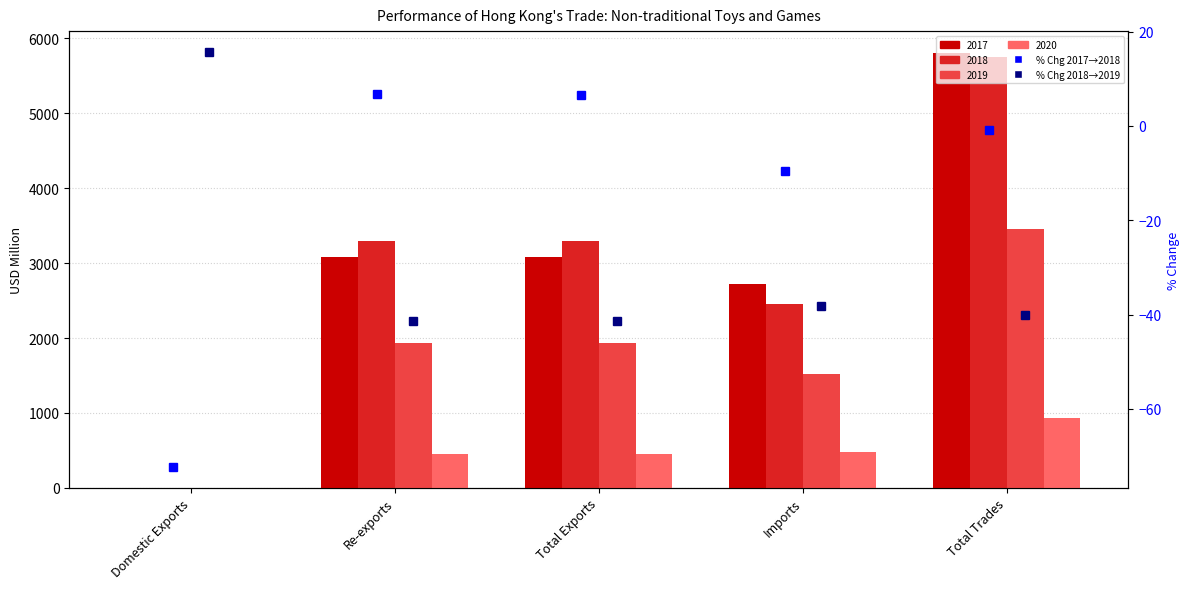

Rank the categories by % Chg 2017→2018 value from highest to lowest.

Re-exports, Total Exports, Total Trades, Imports, Domestic Exports